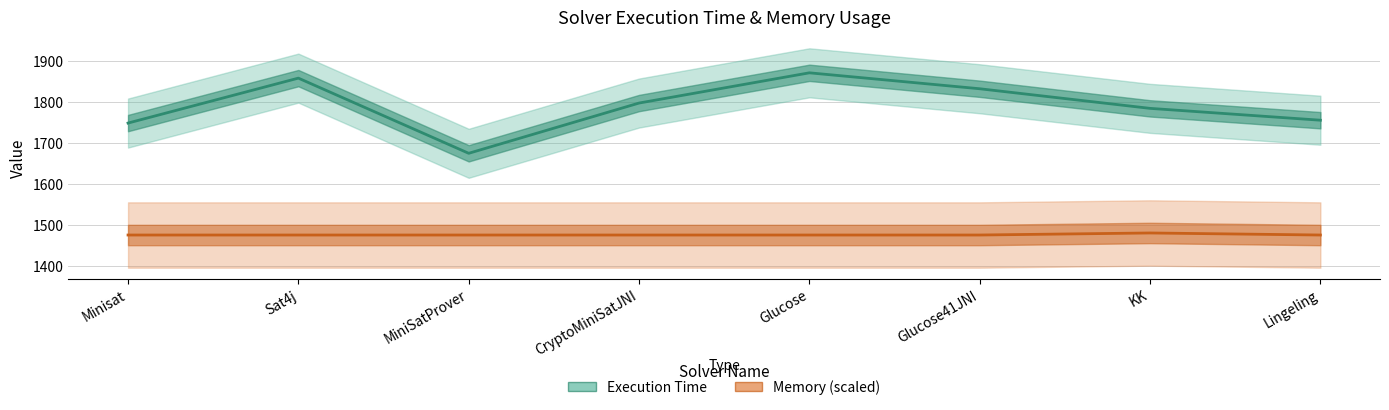

List the labels in order of Execution Time value, smallest first.

MiniSatProver, Minisat, Lingeling, KK, CryptoMiniSatJNI, Glucose41JNI, Sat4j, Glucose